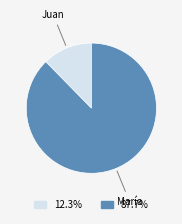

True or false: Juan accounts for 12% of the total.

True